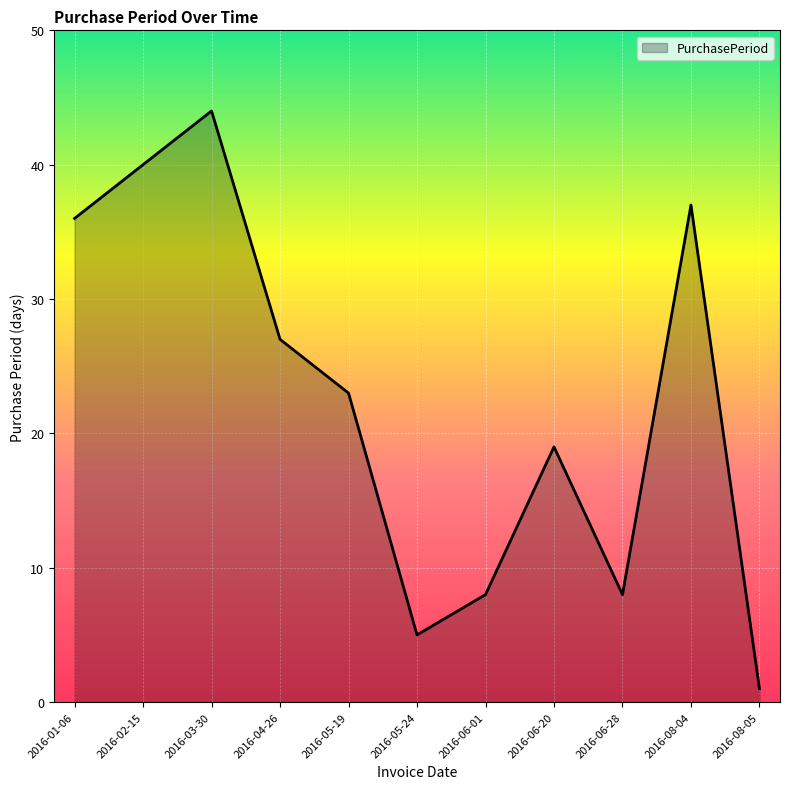

What is the sum of all values?

248